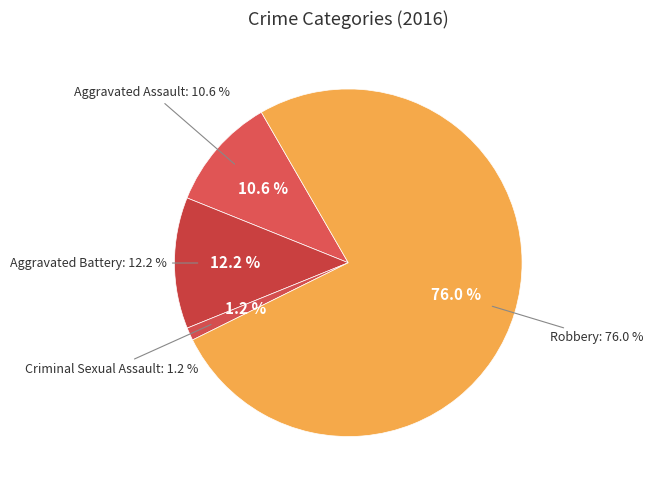

To the nearest percent, what is the combined percentage of Aggravated Battery and Criminal Sexual Assault?

13%